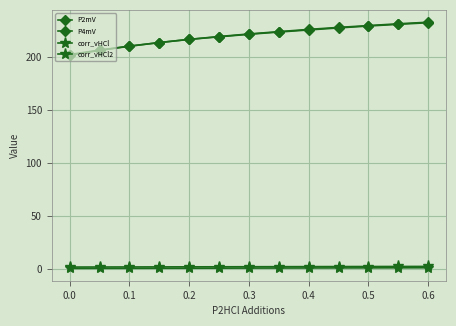

Count the number of data series in this chart.

4